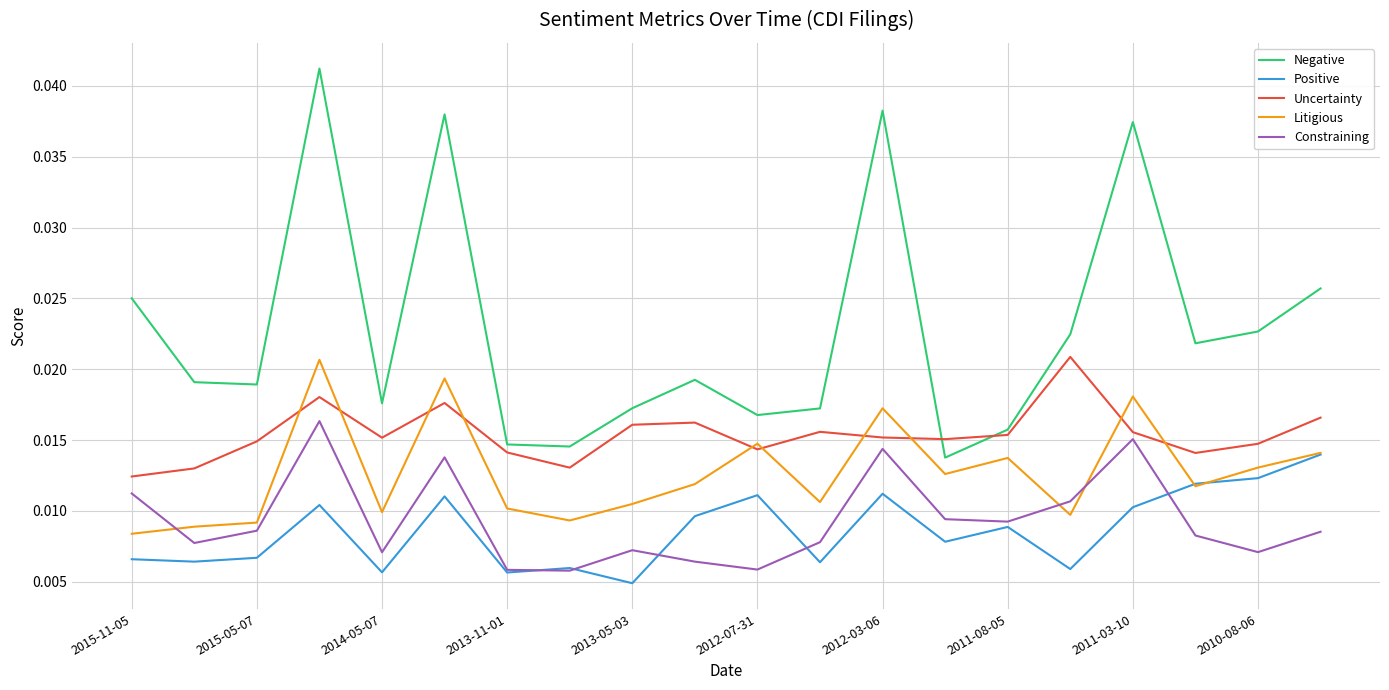

True or false: Constraining and Negative intersect in this chart.

False